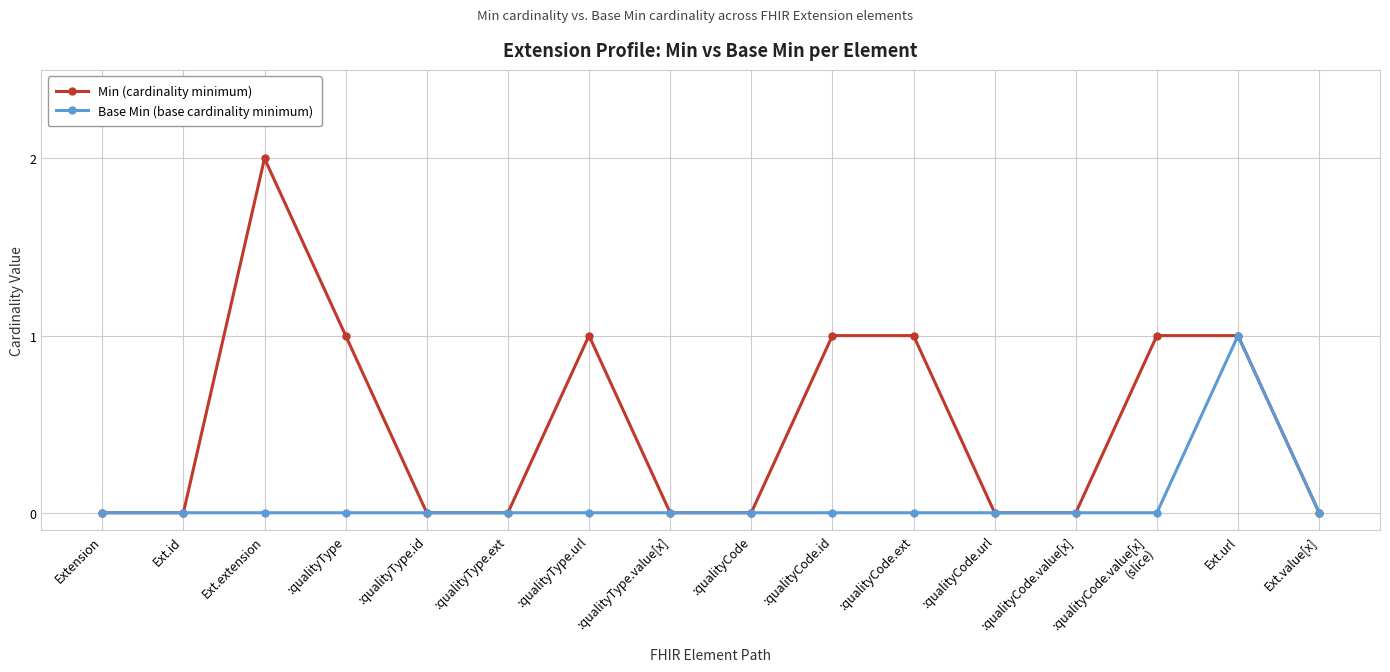

List the series in order of their overall mean, lowest first.

Base Min (base cardinality minimum), Min (cardinality minimum)